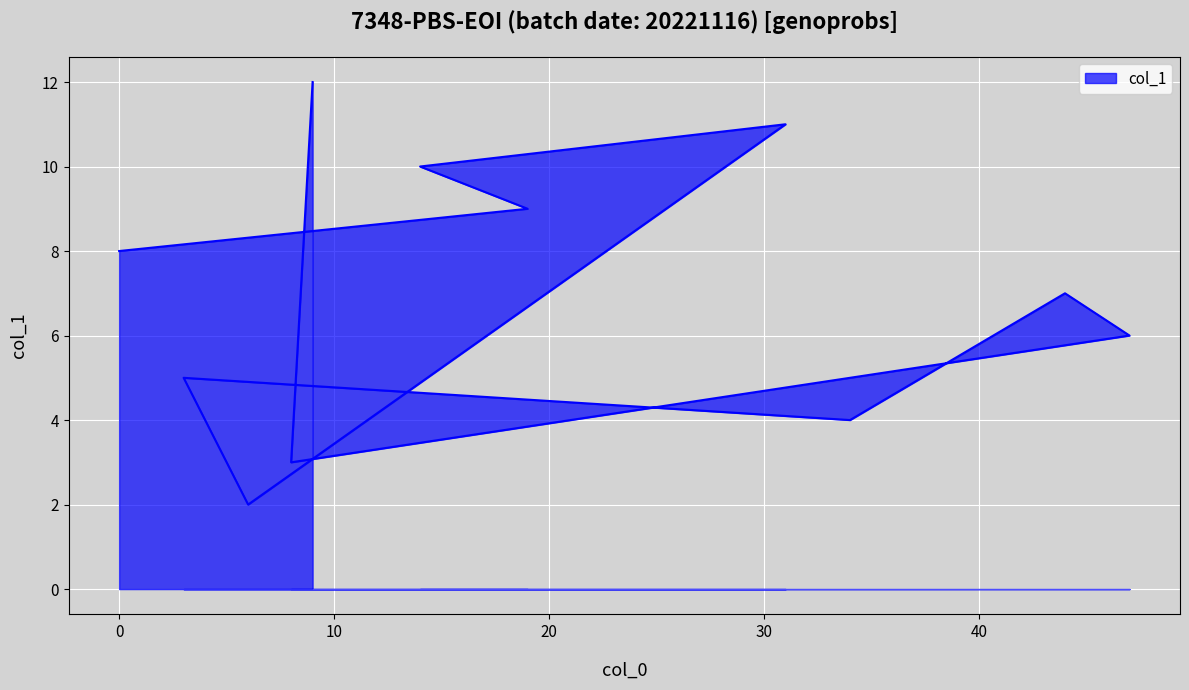

Does the chart display data point markers on the line(s)?

No